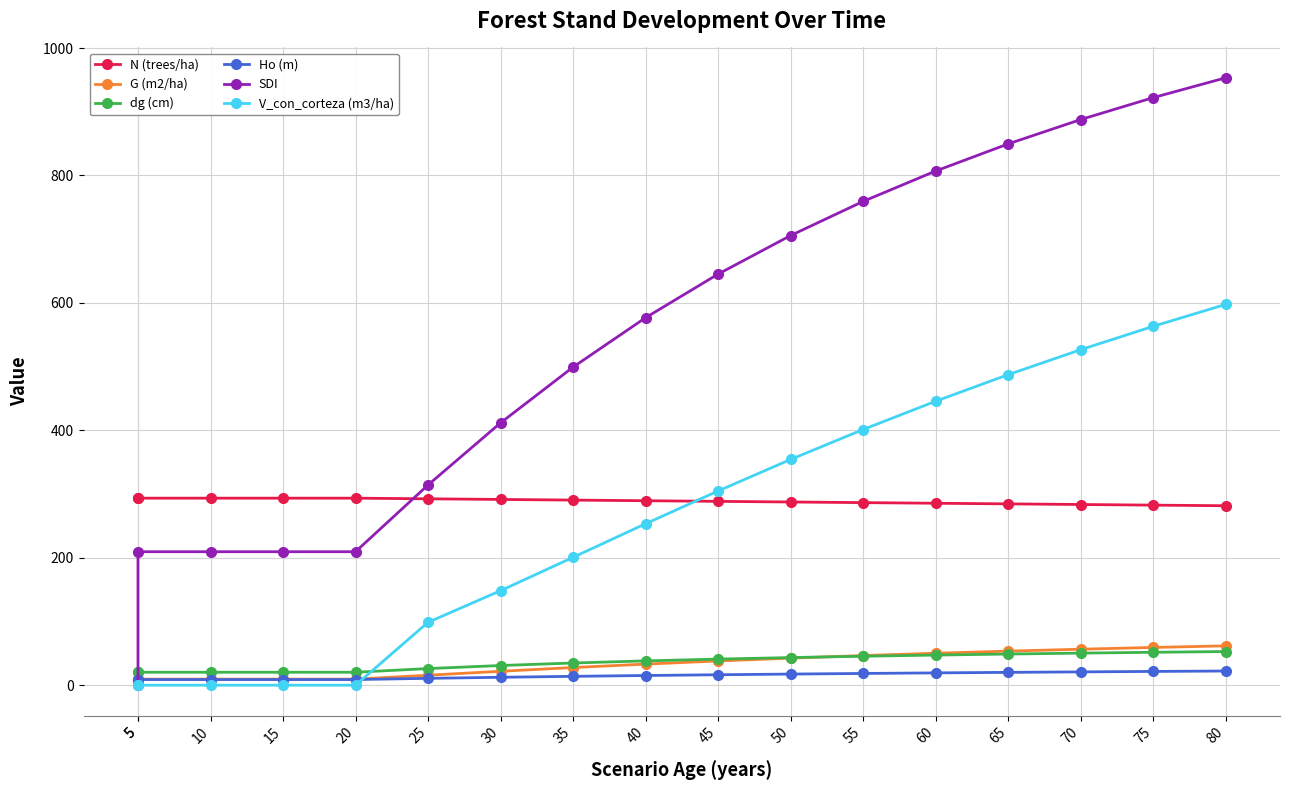

True or false: N (trees/ha) and Ho (m) intersect in this chart.

False